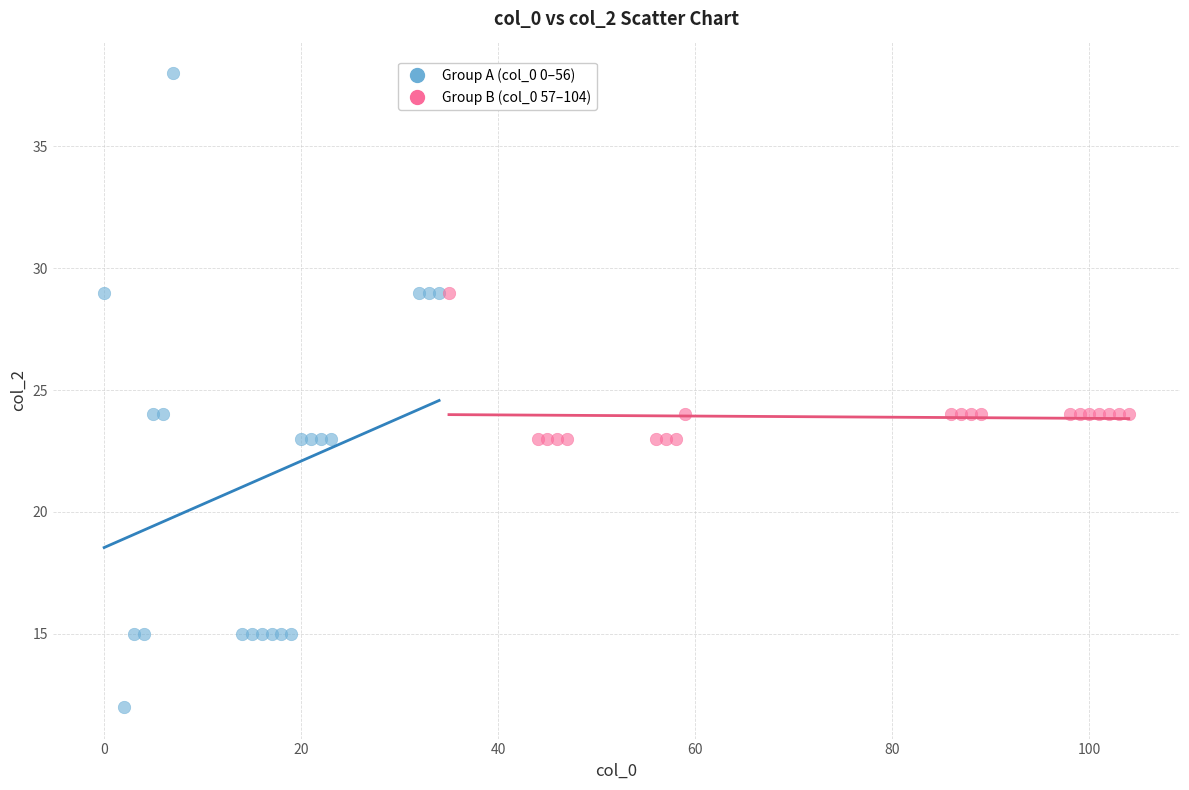

Which series contains the highest Y value?

Group A (col_0 0–56)